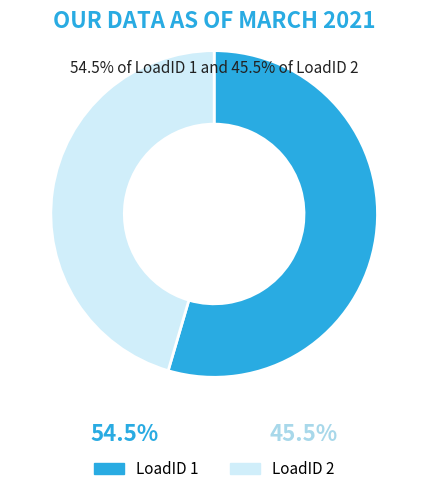

Rank the categories by value from highest to lowest.

LoadID 1, LoadID 2